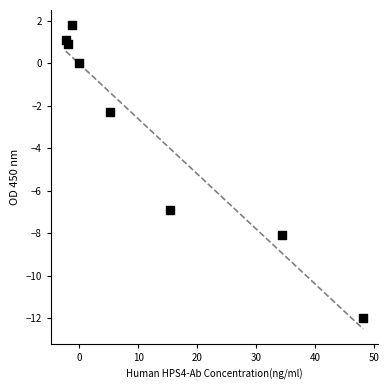

What Y value in the scatter plot is closest to -5?

-6.9